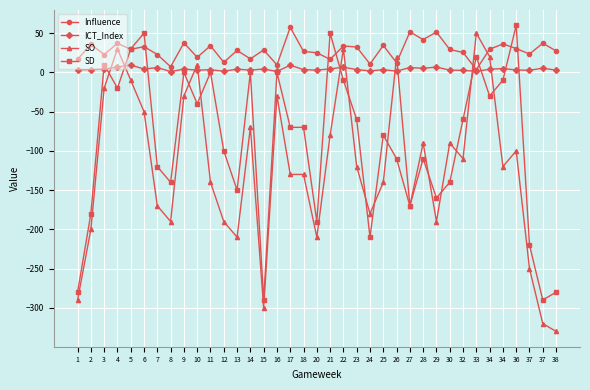

How many values in the SD series exceed -70?

17